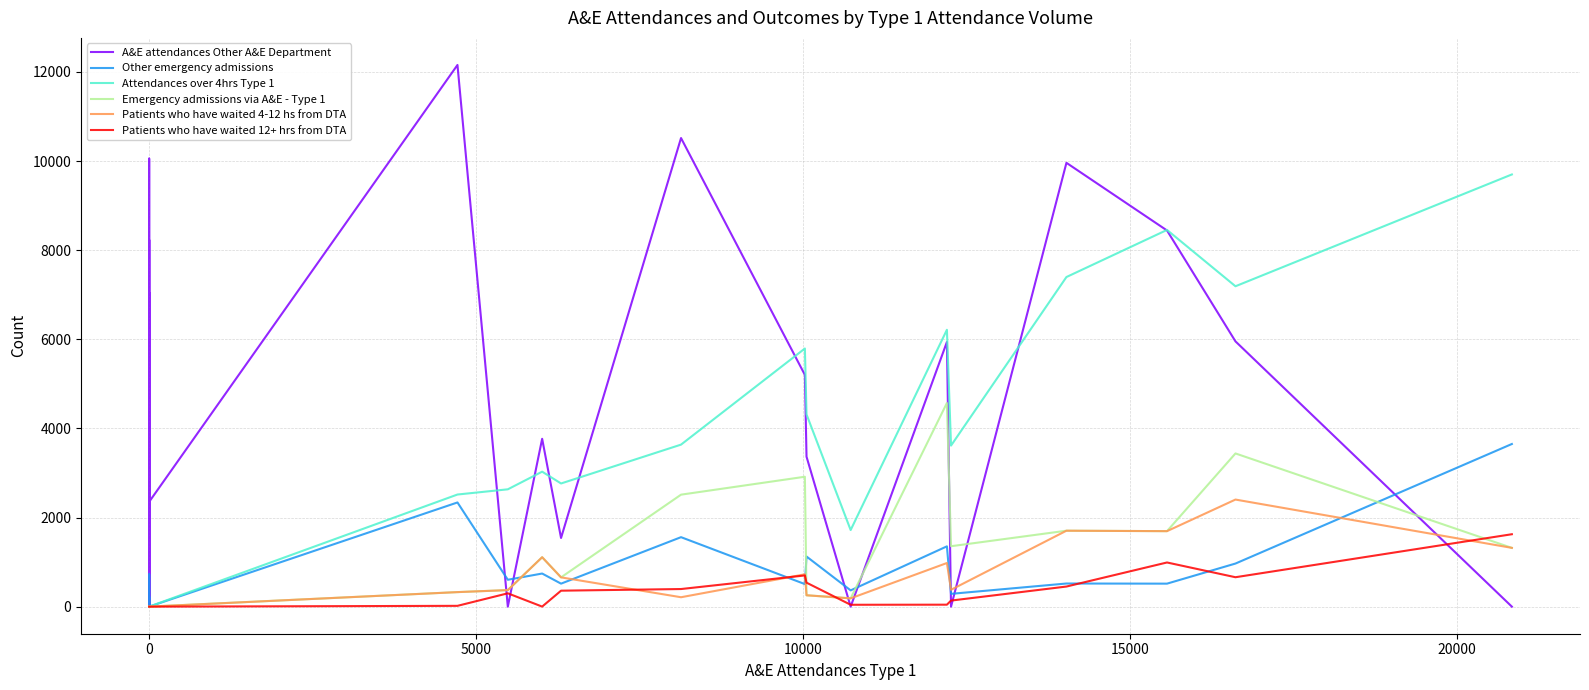

Which series has the largest range (max minus min)?

A&E attendances Other A&E Department